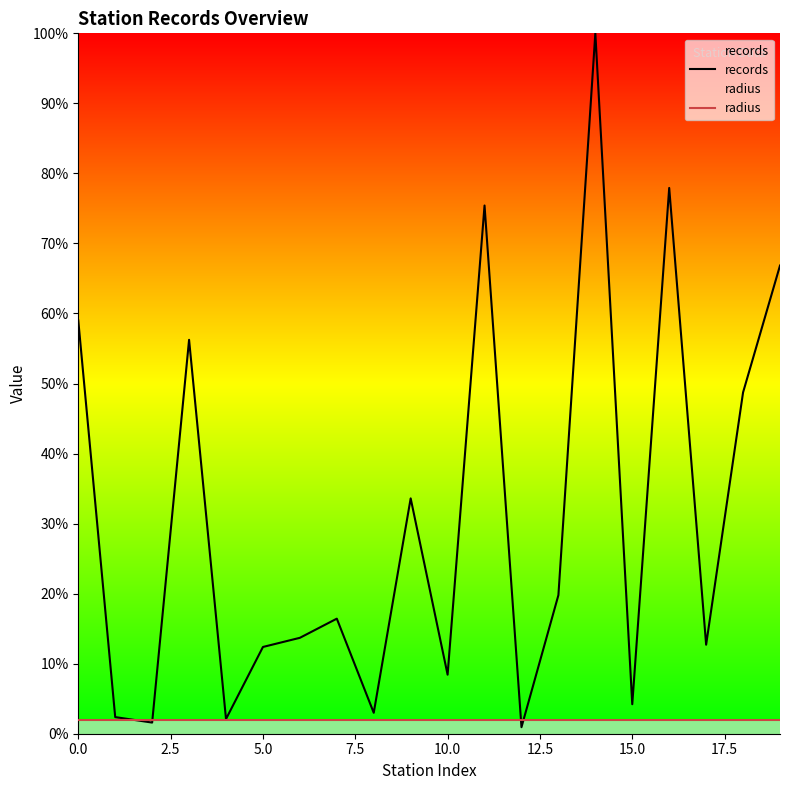

The value of radius at 13 is 0.0. True or false?

False